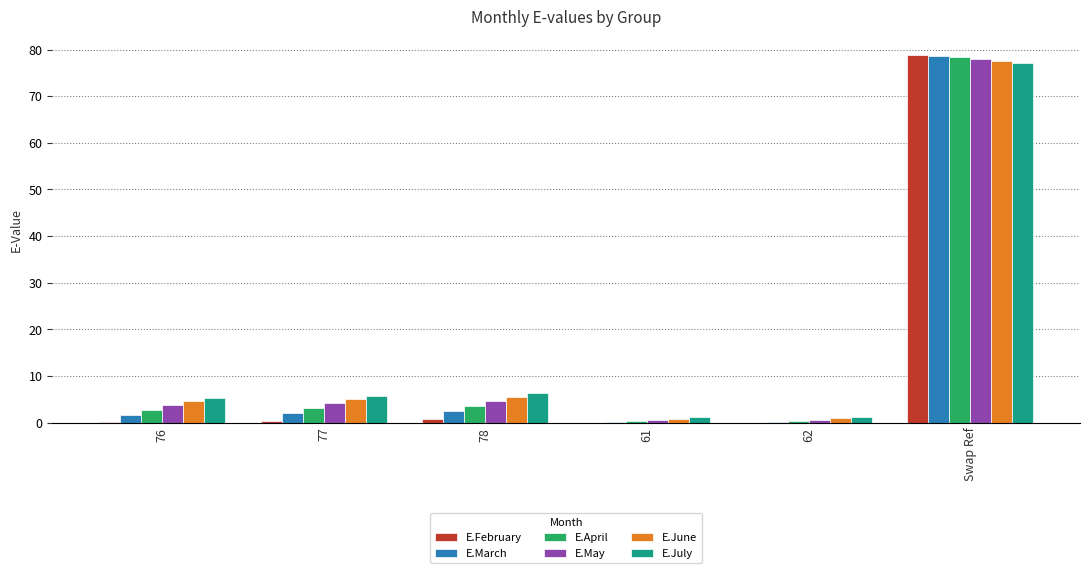

Which series changed the most between 76 and Swap Ref?

E.February